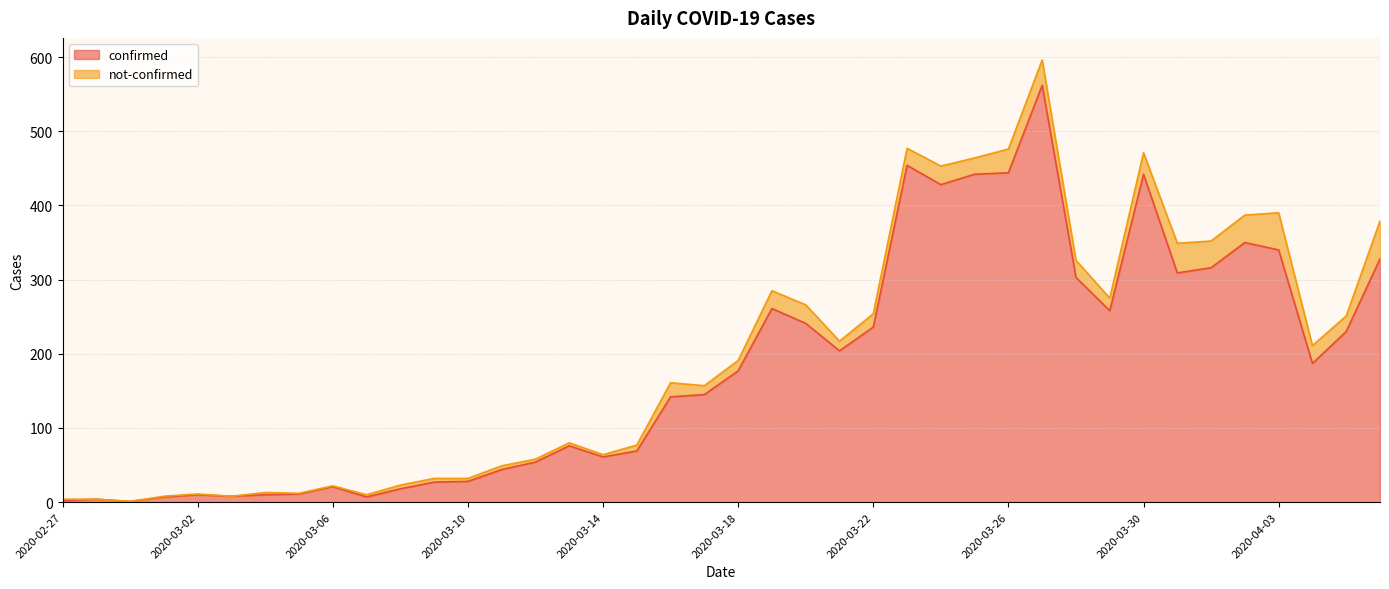

Rank the categories by value from highest to lowest.

2020-03-27, 2020-03-23, 2020-03-26, 2020-03-25, 2020-03-30, 2020-03-24, 2020-04-02, 2020-04-03, 2020-04-06, 2020-04-01, 2020-03-31, 2020-03-28, 2020-03-19, 2020-03-29, 2020-03-20, 2020-03-22, 2020-04-05, 2020-03-21, 2020-04-04, 2020-03-18, 2020-03-17, 2020-03-16, 2020-03-13, 2020-03-15, 2020-03-14, 2020-03-12, 2020-03-11, 2020-03-10, 2020-03-09, 2020-03-06, 2020-03-08, 2020-03-05, 2020-03-02, 2020-03-04, 2020-03-03, 2020-03-01, 2020-03-07, 2020-02-28, 2020-02-27, 2020-02-29